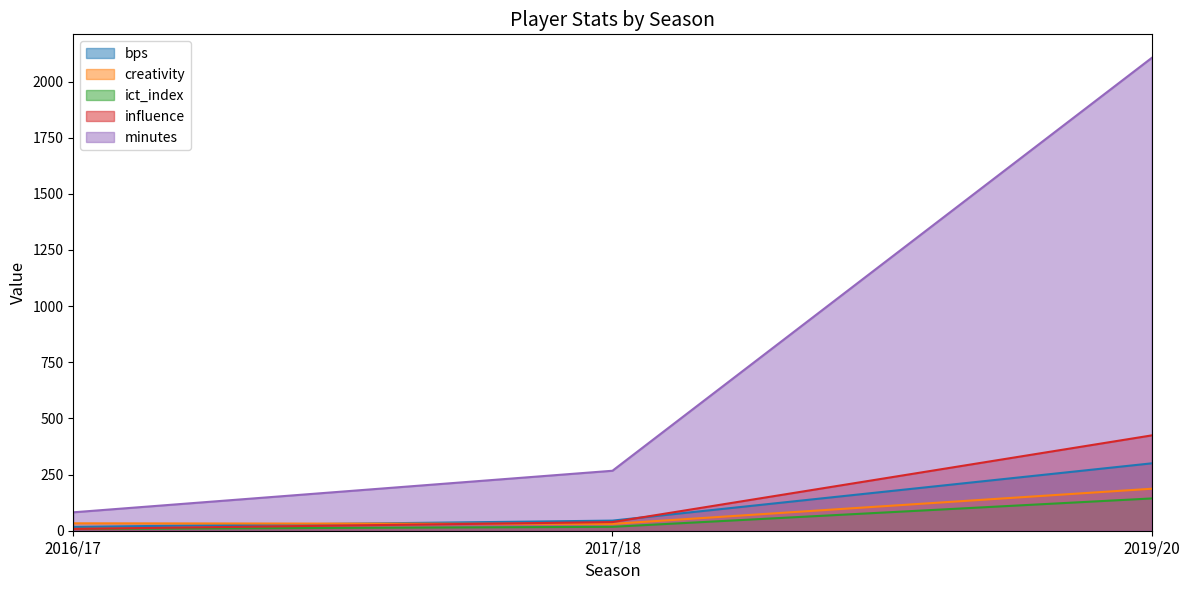

What are all the series names shown in the legend?

bps, creativity, ict_index, influence, minutes